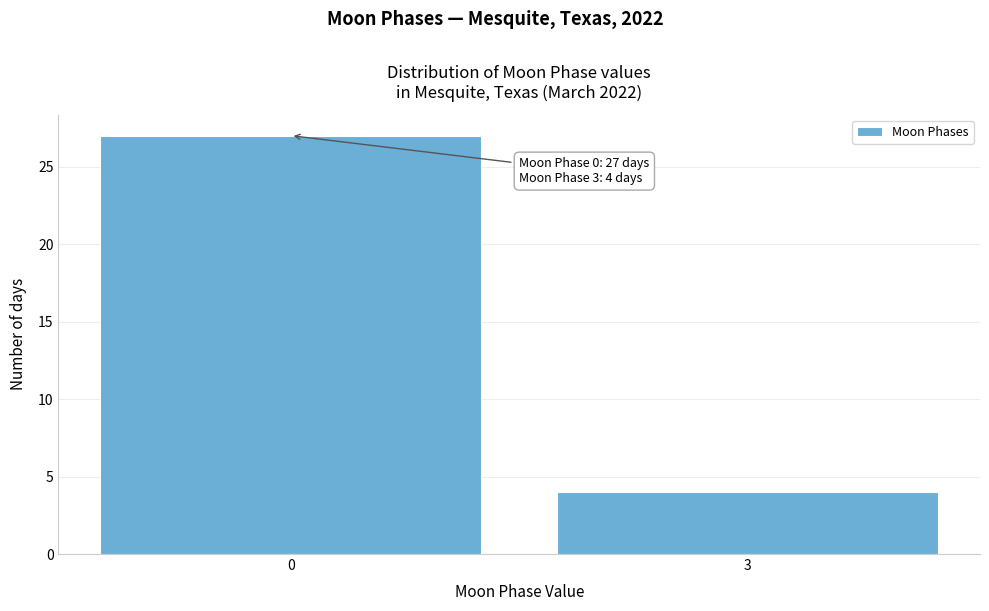

Reading left to right, transcribe all the data shown in this chart.

27	4